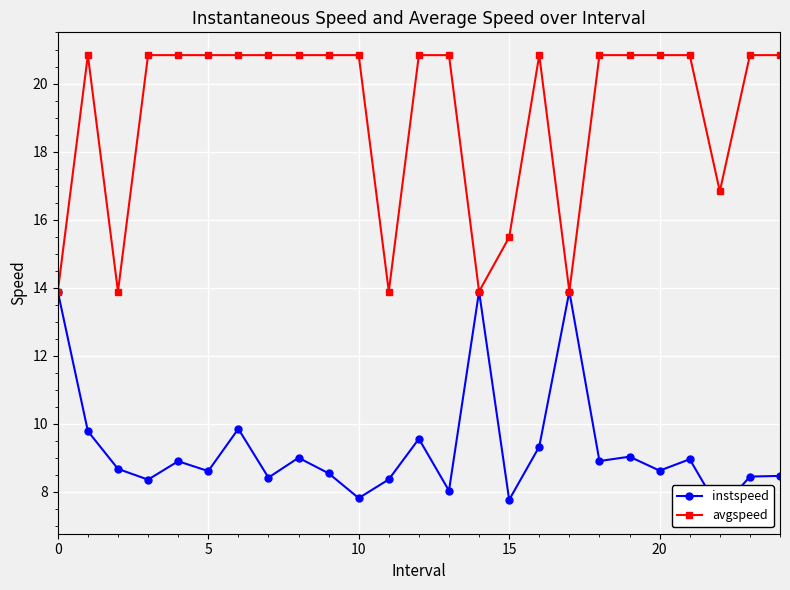

What is the average value of the instspeed series?

9.3